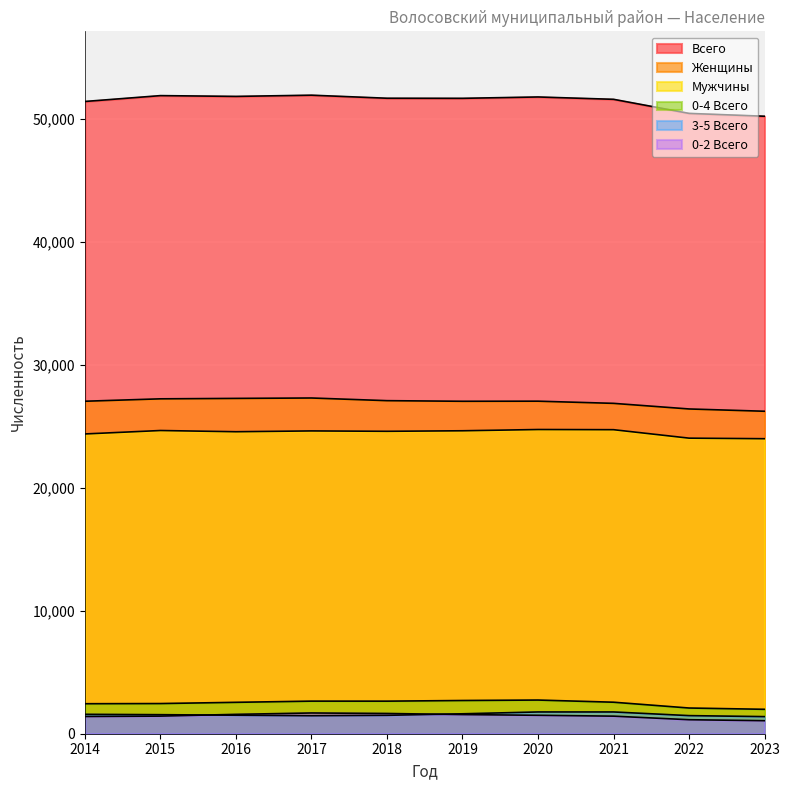

Is the value of Женщины at 2023 greater than the value of 0-4 Всего at 2017?

Yes